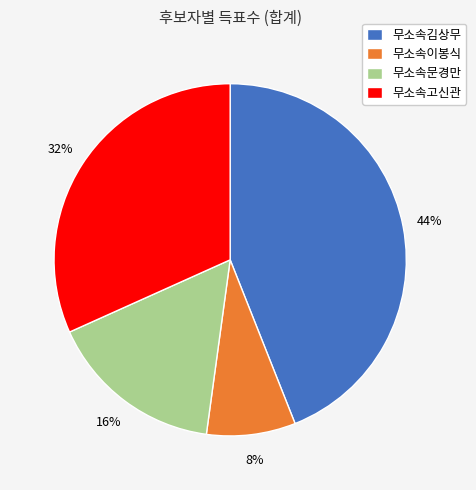

To the nearest percent, what percentage of the pie is 무소속고신관?

32%